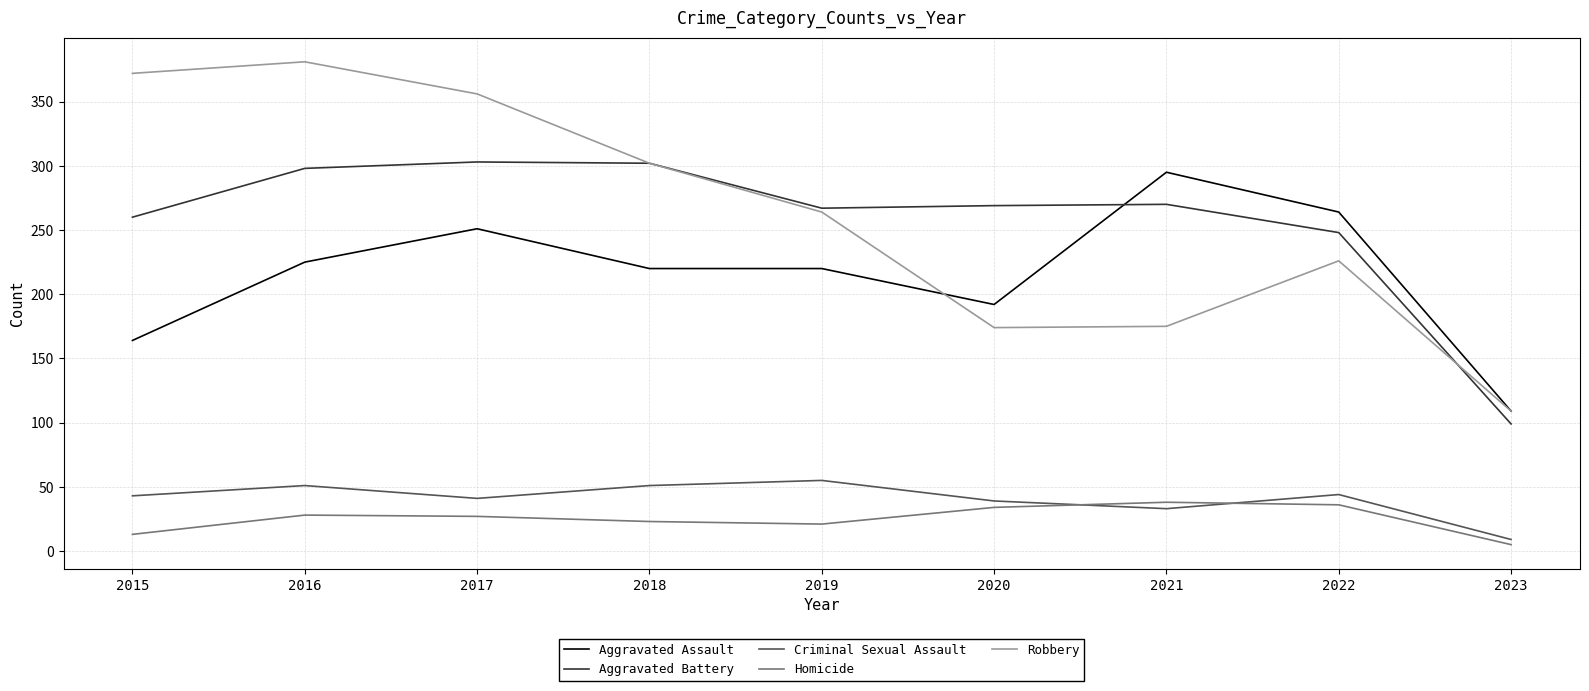

Which series has the largest range (max minus min)?

Robbery